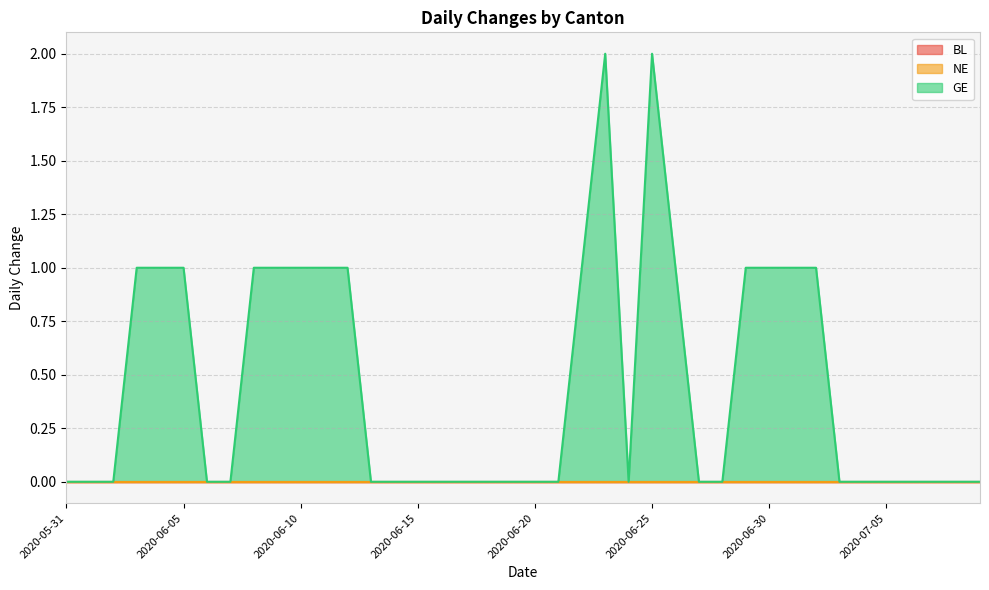

Rank the series by their maximum value, from lowest to highest.

BL, NE, GE